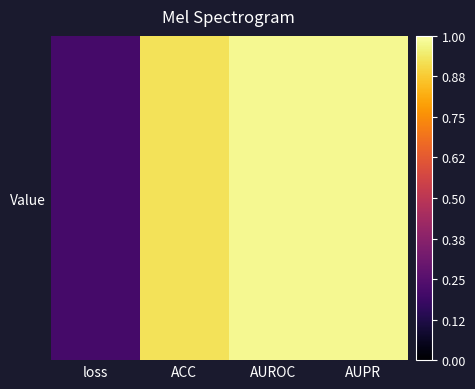

Rank the categories by value from highest to lowest.

AUPR, AUROC, ACC, loss